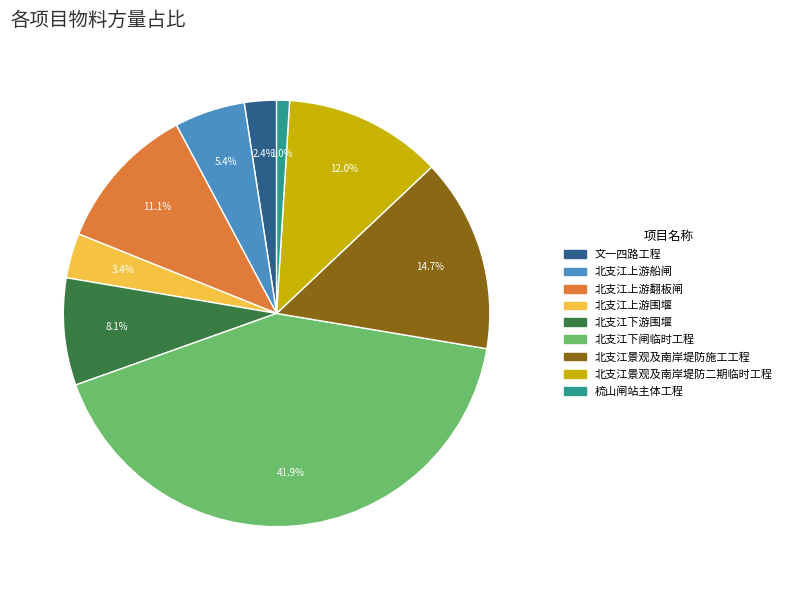

How many segments does this pie chart have?

9